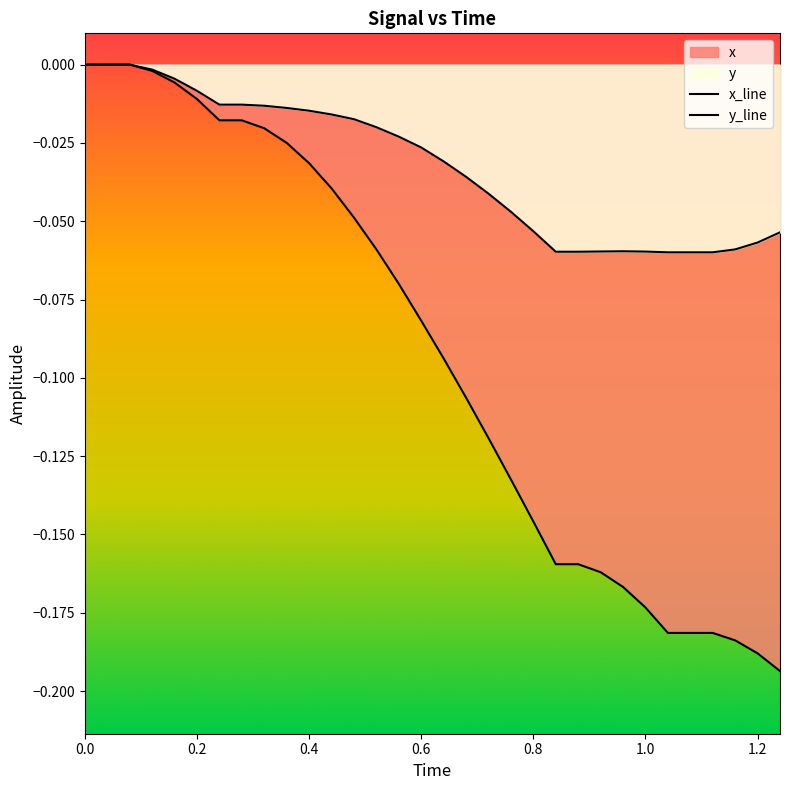

How many lines are shown in the chart?

2